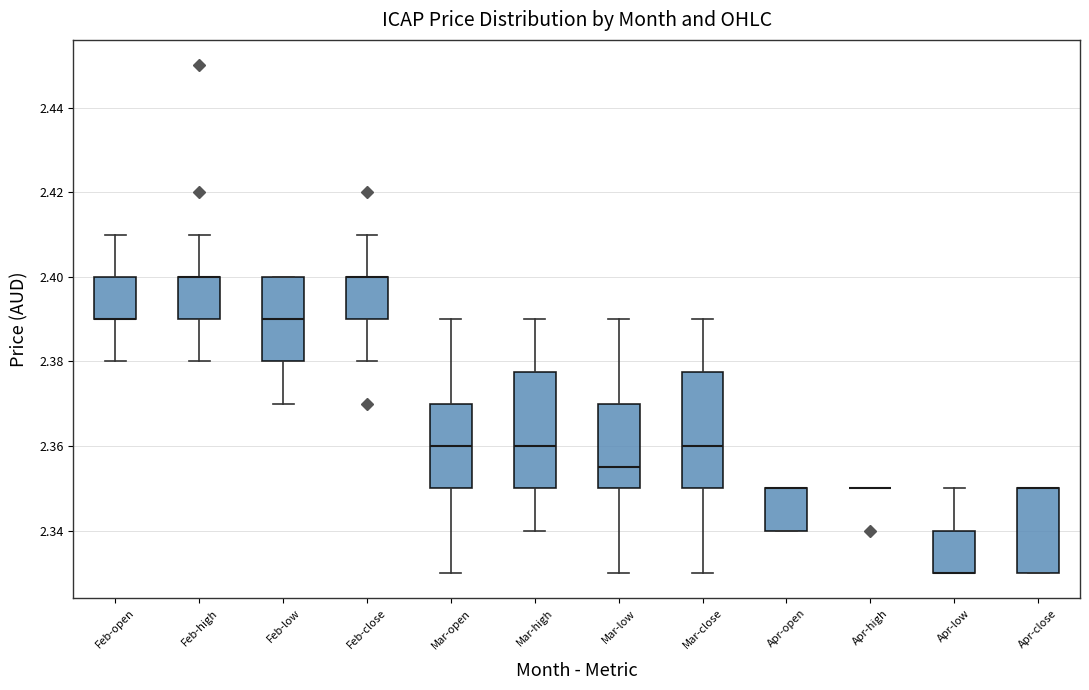

Where does the upper whisker of the box for Mar-open end on the y-axis? The values are not printed on the chart, so give them approximately, as read against the axis.

2.390